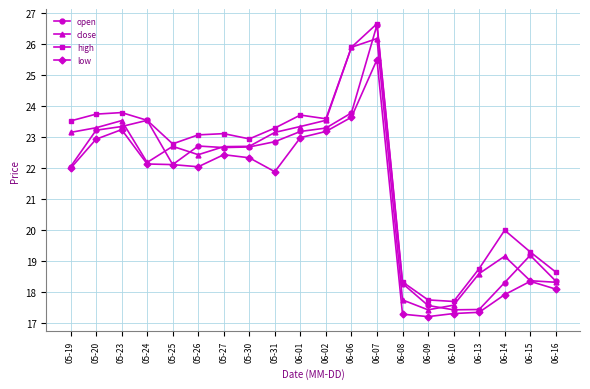

What is the highest value of the low series?

25.5